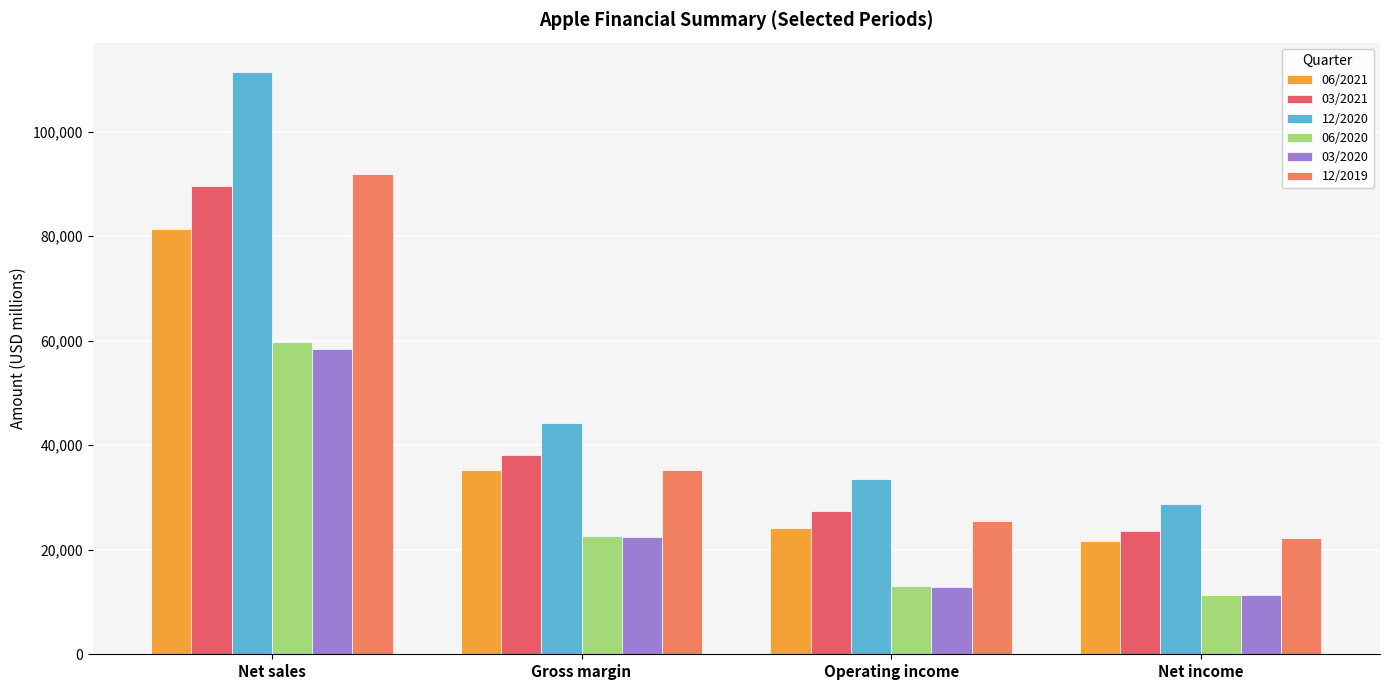

List the series in order of their peak value, highest first.

12/2020, 12/2019, 03/2021, 06/2021, 06/2020, 03/2020